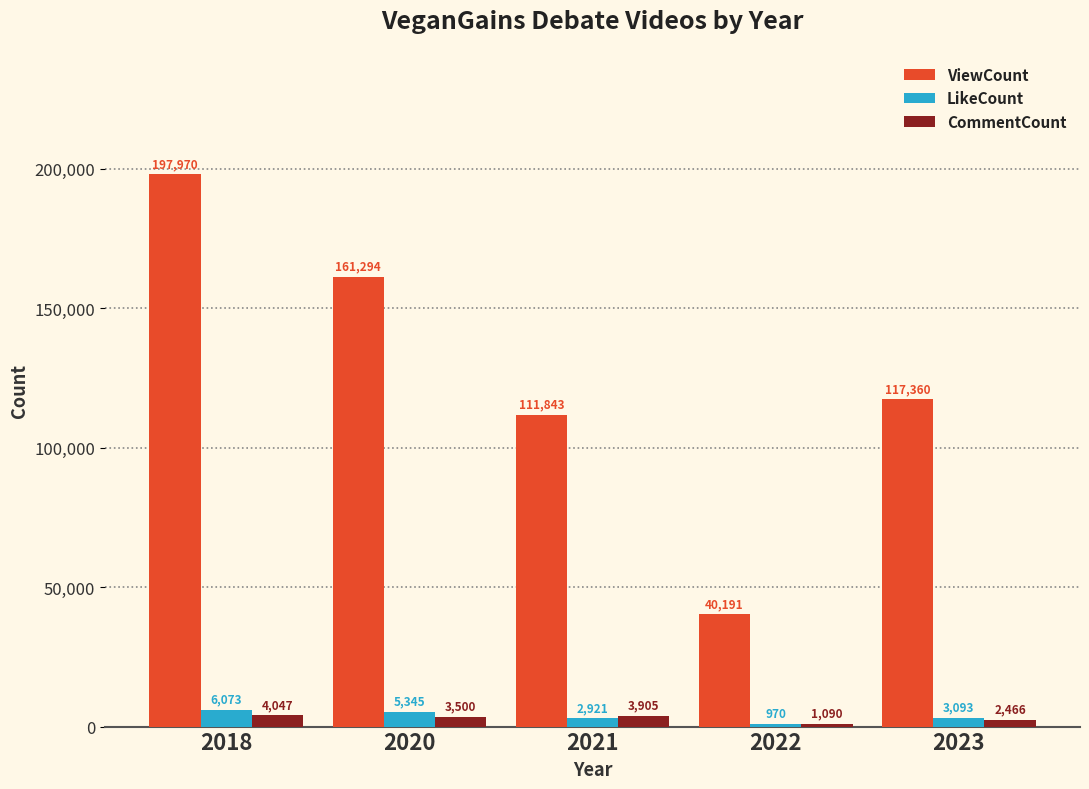

What is the difference between the ViewCount values at 2021 and 2023?

5517